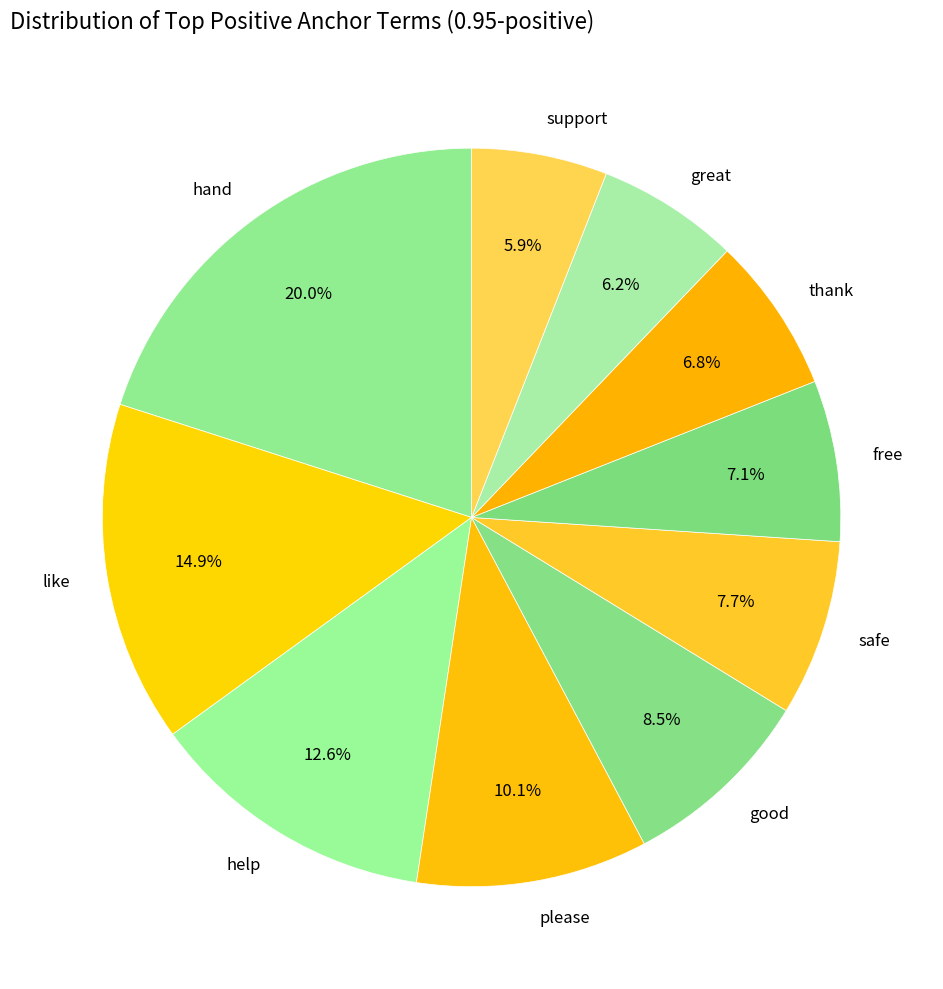

Is it true that help is 1% of the pie?

False